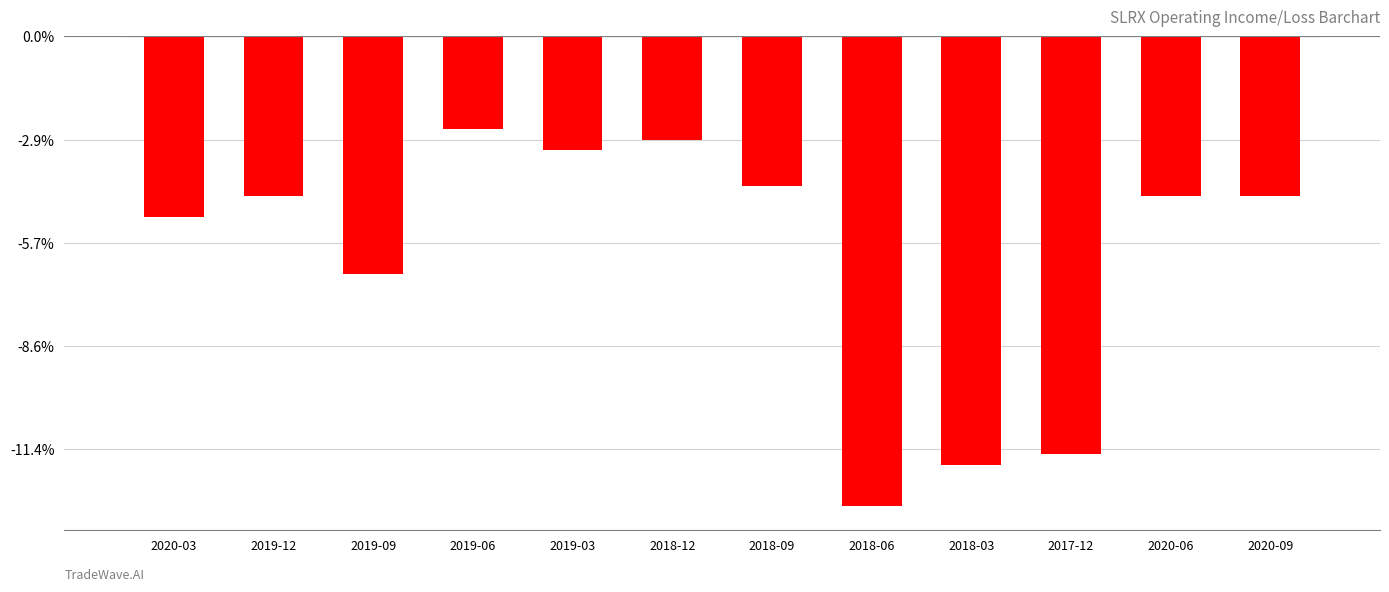

Reading left to right, extract all data points from this chart.

-3500	-3100	-4600	-1800	-2200	-2000	-2900	-9100	-8300	-8100	-3100	-3100